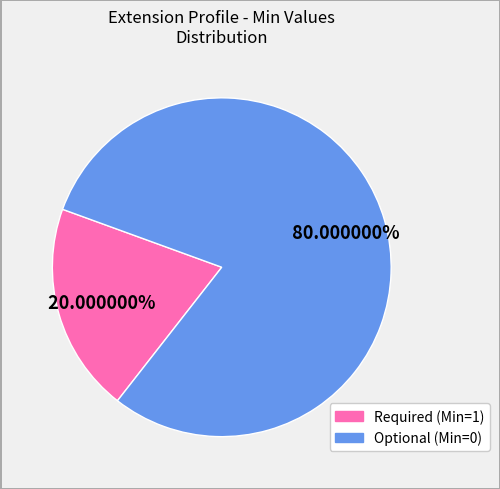

Is there any slice that represents more than half of the pie?

Yes